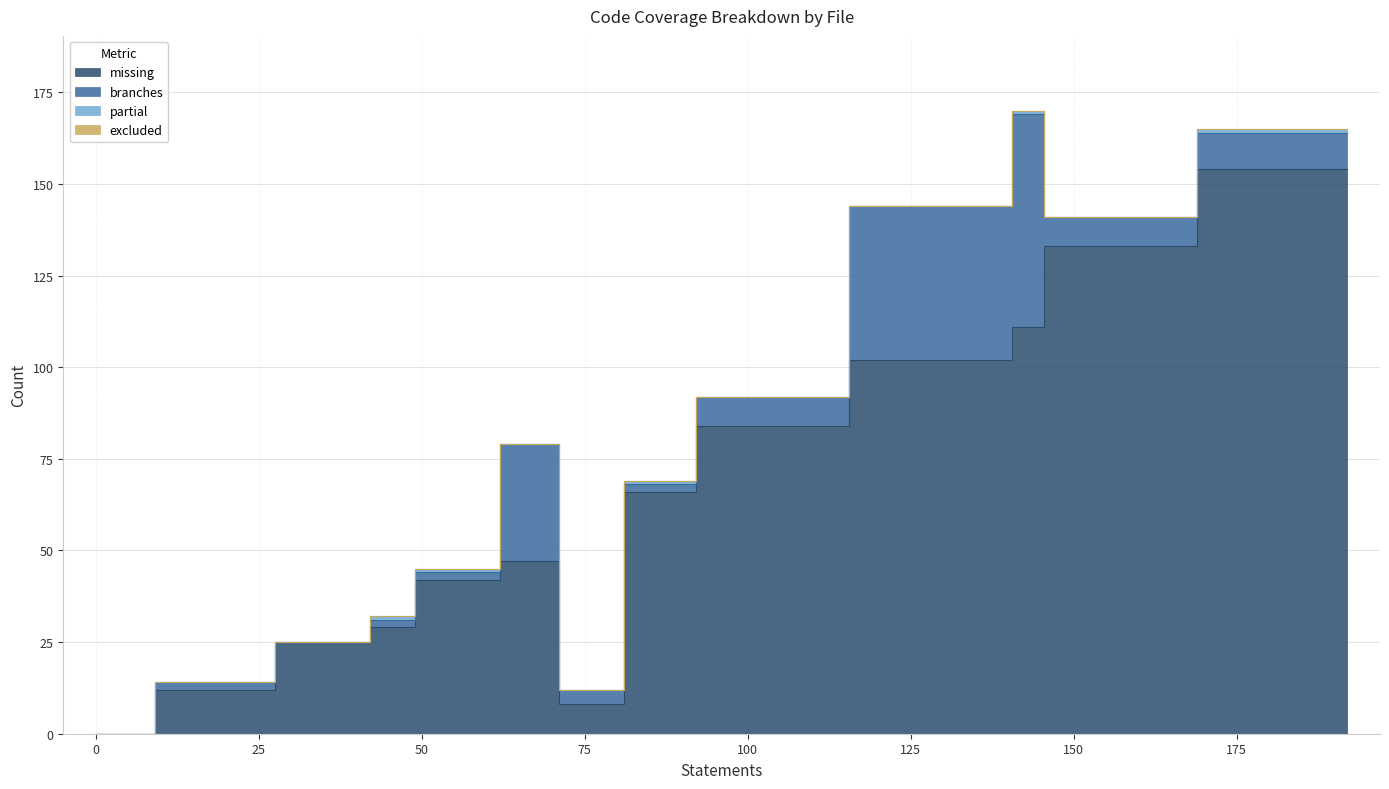

What is the sum of all missing values?

813